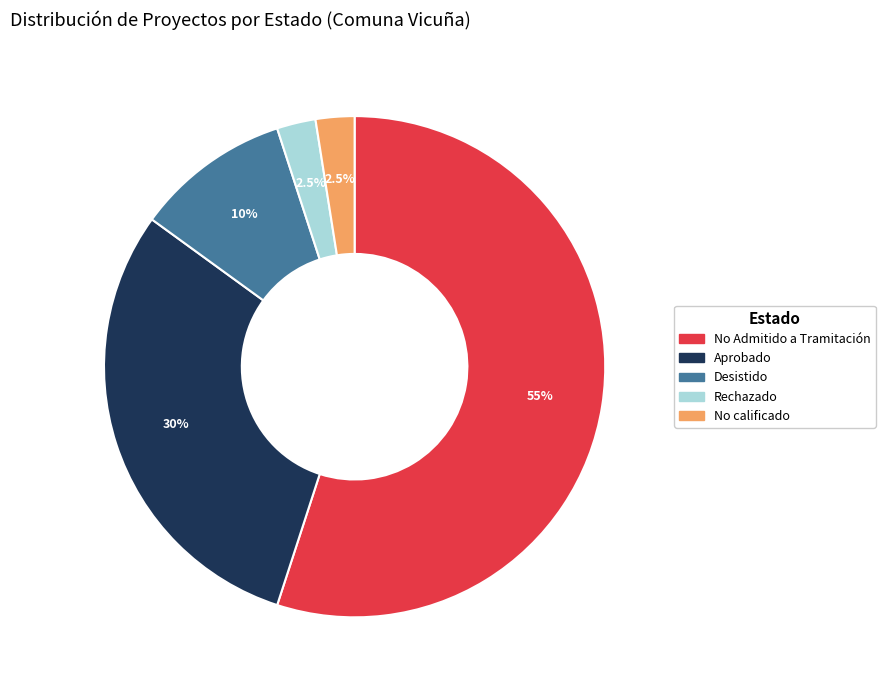

Is there a majority slice in this chart?

Yes